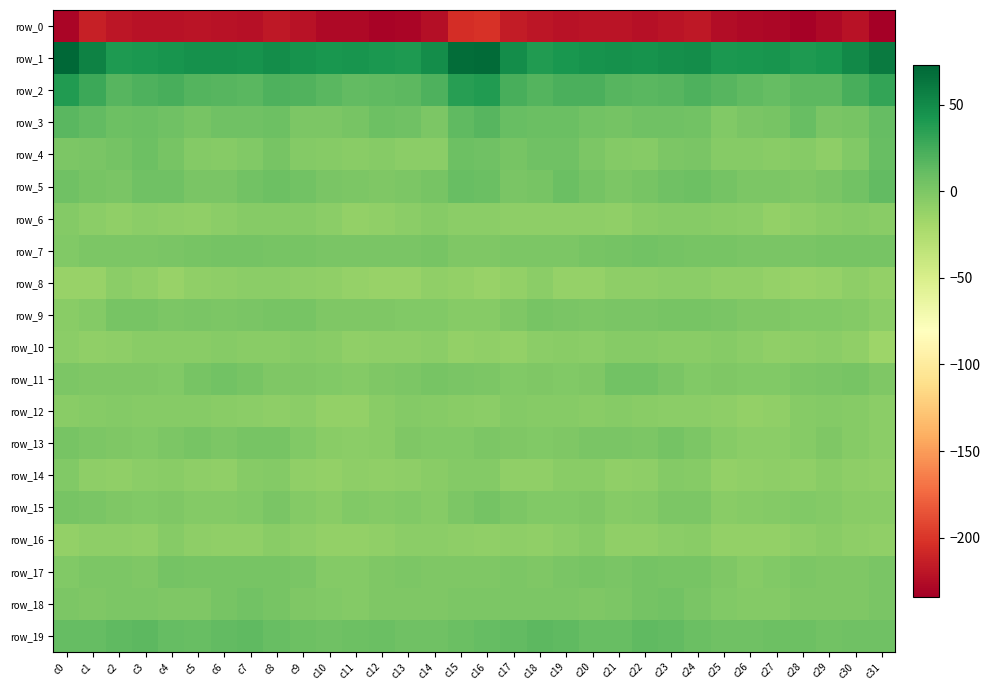

Between c24 and c25, which series saw the biggest shift?

row_0